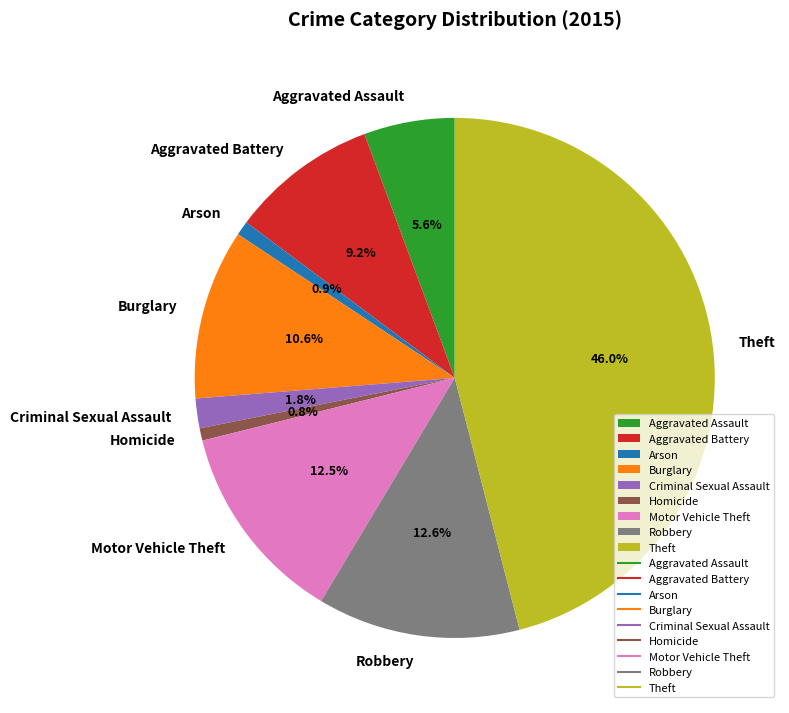

Does any single category account for the majority?

No